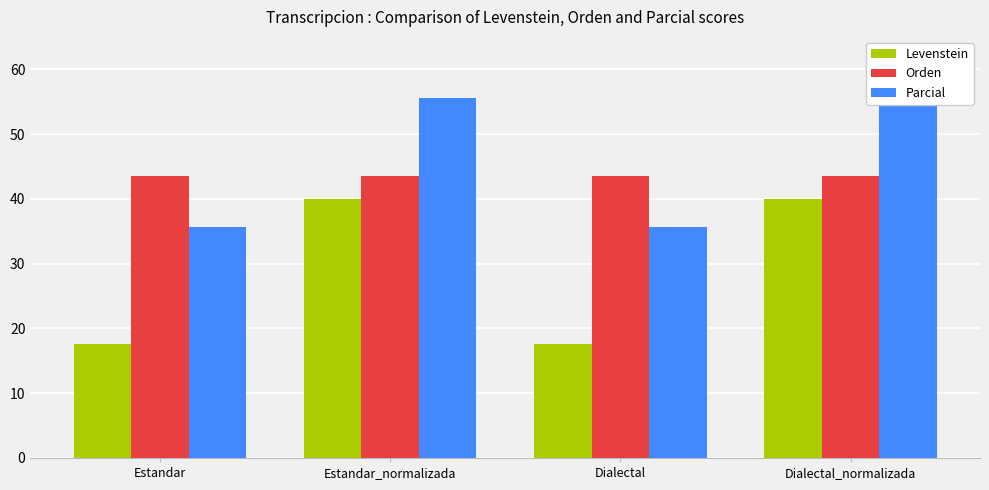

What is the spread (max minus min) of values at Estandar?

25.8